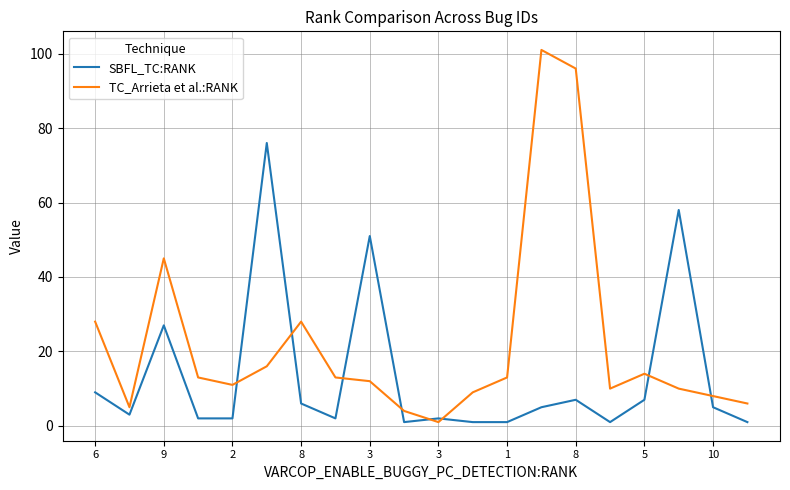

Which series has the widest spread of values?

TC_Arrieta et al.:RANK